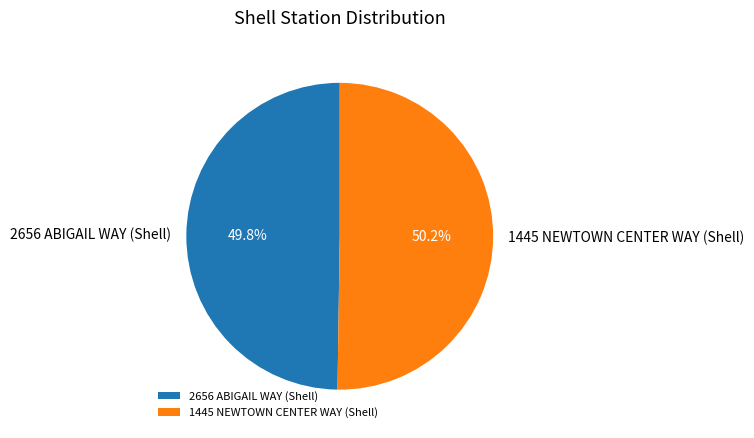

To the nearest percent, what is the combined percentage of 1445 NEWTOWN CENTER WAY (Shell) and 2656 ABIGAIL WAY (Shell)?

100%